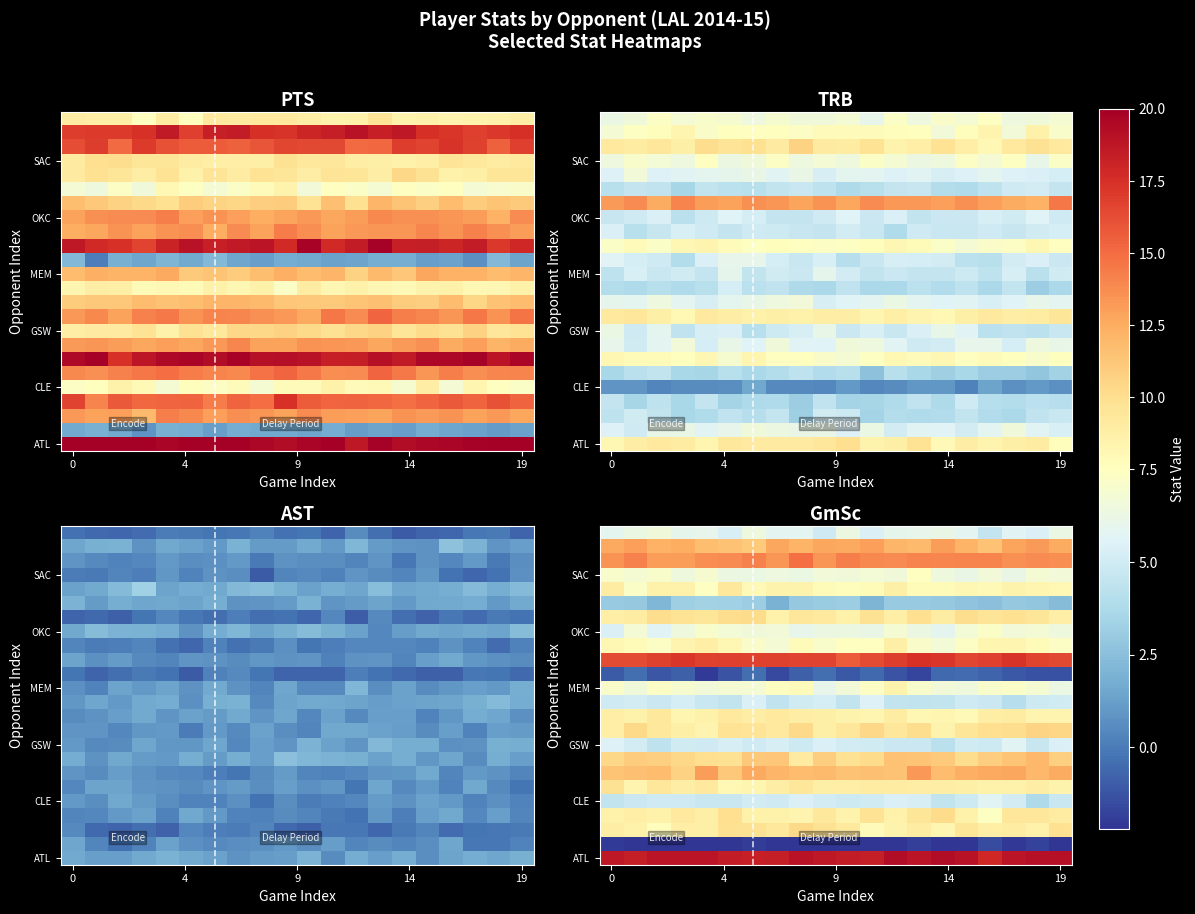

At which label is row_0 closest to 18?

16